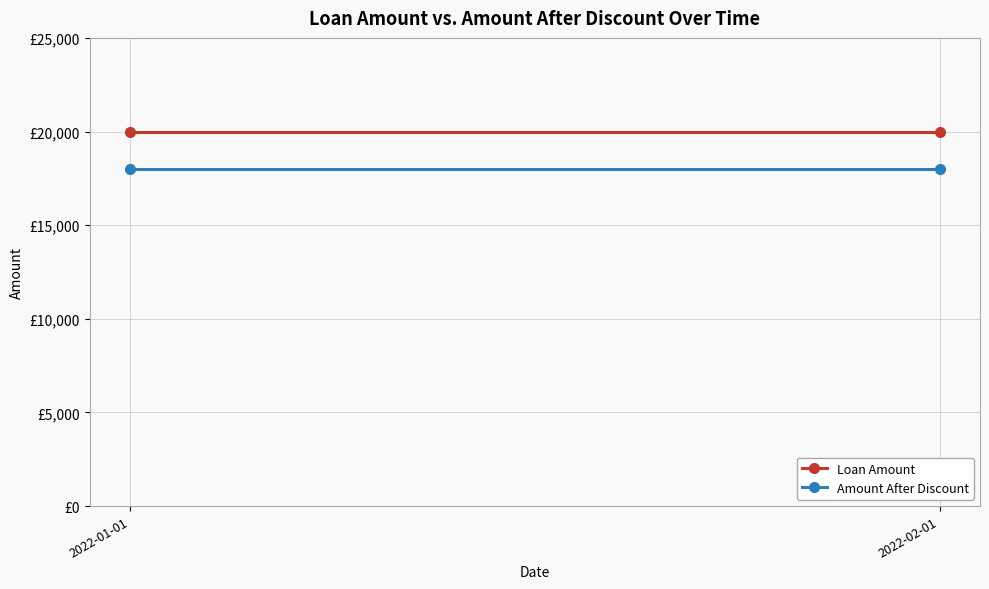

Between 2022-02-01 and 2022-01-01, which is larger?

2022-02-01